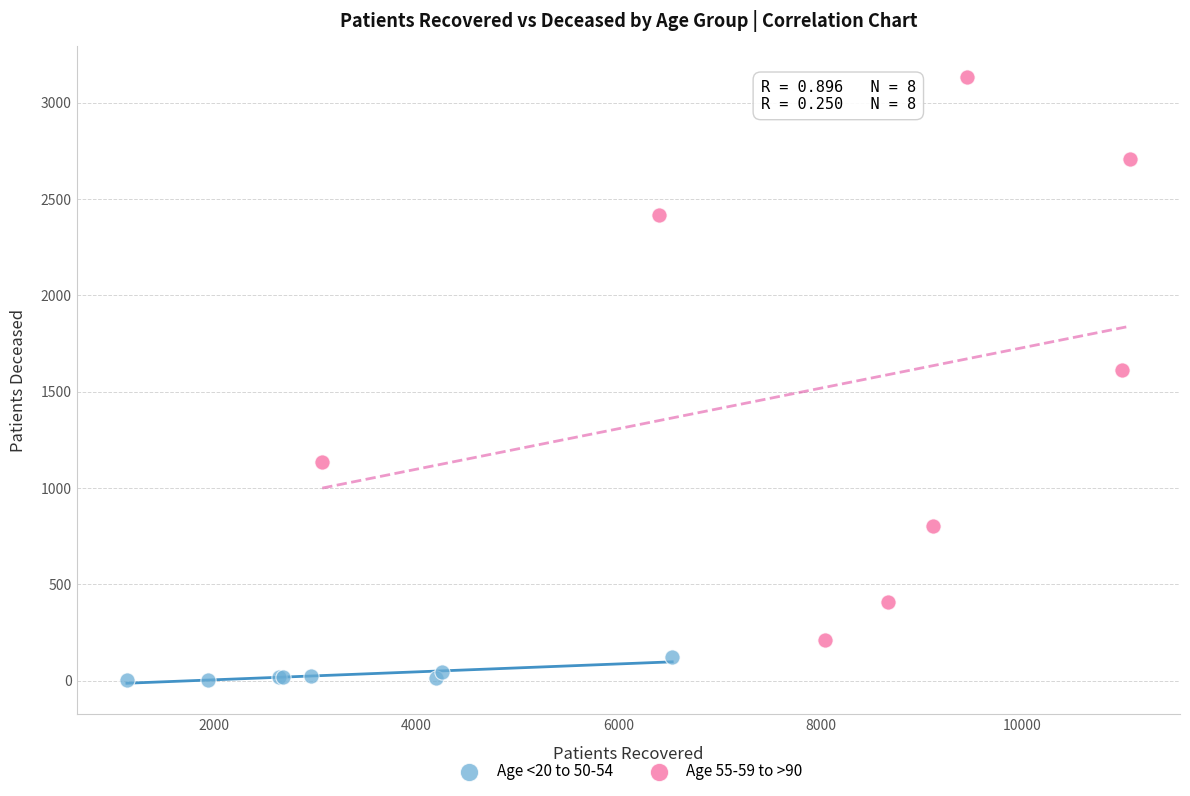

Which series reaches the minimum Y coordinate?

Age <20 to 50-54